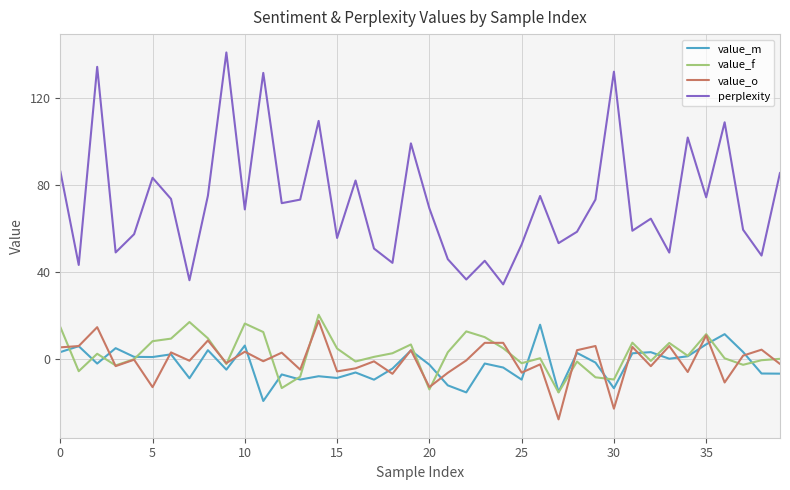

True or false: value_o and perplexity intersect in this chart.

False